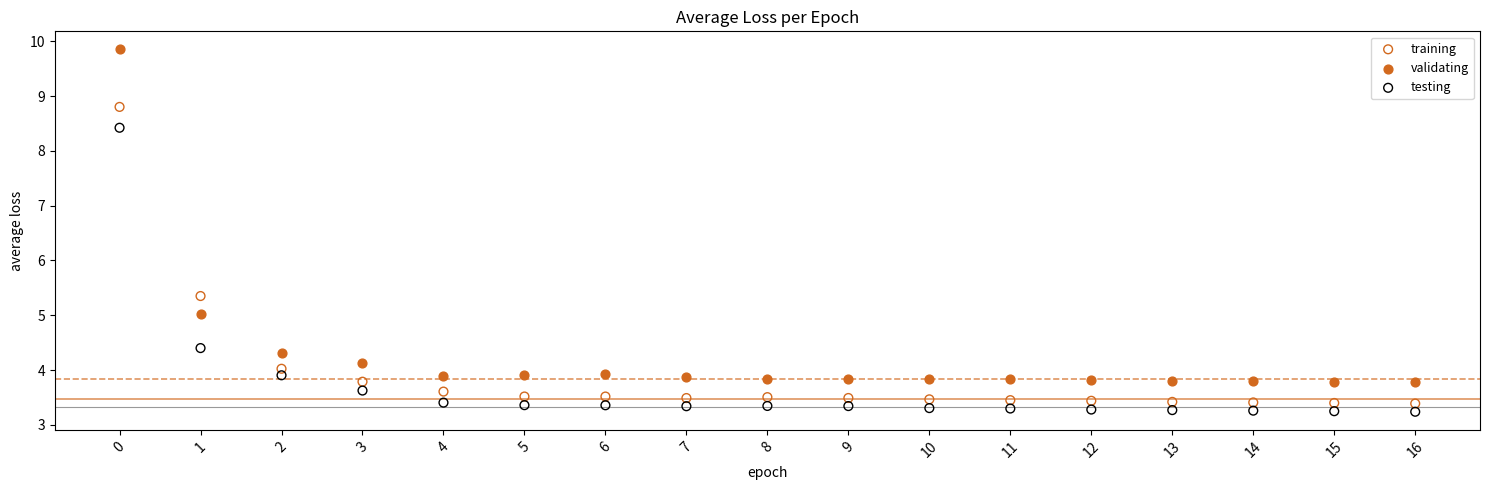

Which series contains the lowest Y value?

testing